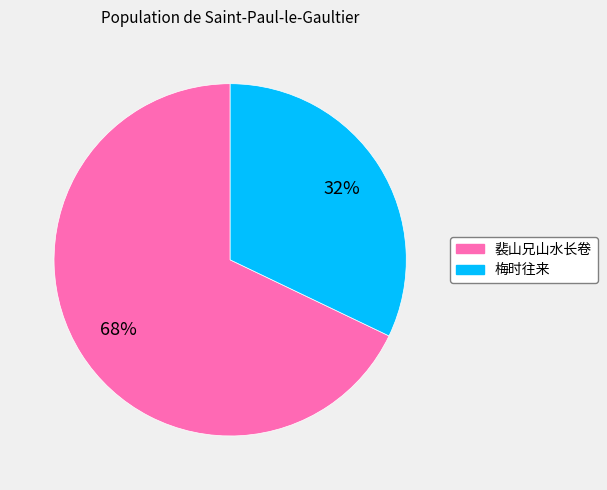

Count the number of slices in the pie.

2